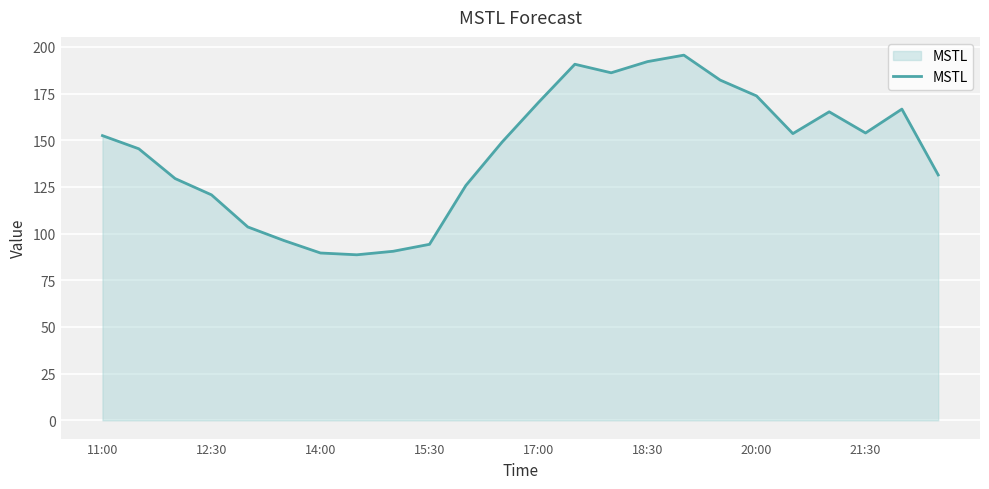

What is the minimum value shown in the chart?

88.7